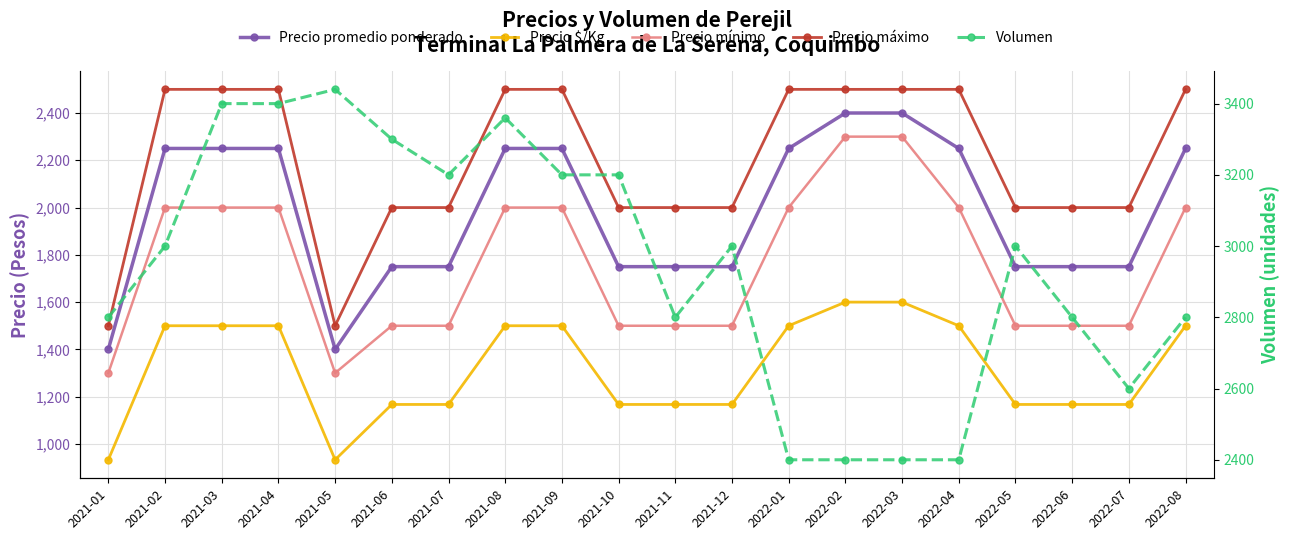

Reading left to right, transcribe all the data shown in this chart.

Precio promedio ponderado: 1400	2250	2250	2250	1400	1750	1750	2250	2250	1750	1750	1750	2250	2400	2400	2250	1750	1750	1750	2250
Precio $/Kg: 933	1500	1500	1500	933	1167	1167	1500	1500	1167	1167	1167	1500	1600	1600	1500	1167	1167	1167	1500
Precio mínimo: 1300	2000	2000	2000	1300	1500	1500	2000	2000	1500	1500	1500	2000	2300	2300	2000	1500	1500	1500	2000
Precio máximo: 1500	2500	2500	2500	1500	2000	2000	2500	2500	2000	2000	2000	2500	2500	2500	2500	2000	2000	2000	2500
Volumen: 2800	3000	3400	3400	3440	3300	3200	3360	3200	3200	2800	3000	2400	2400	2400	2400	3000	2800	2600	2800